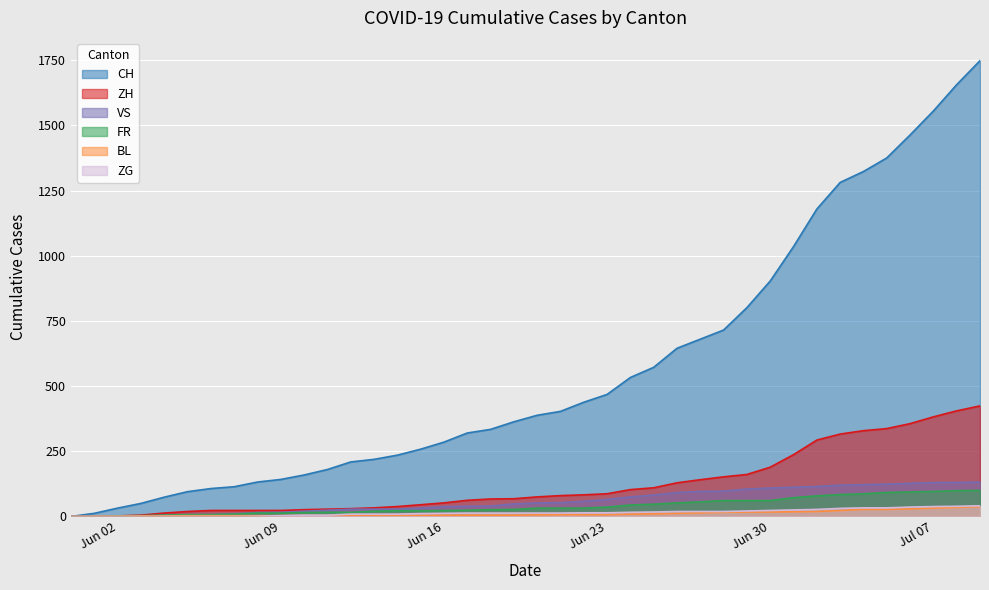

Count the number of categories in the chart.

40